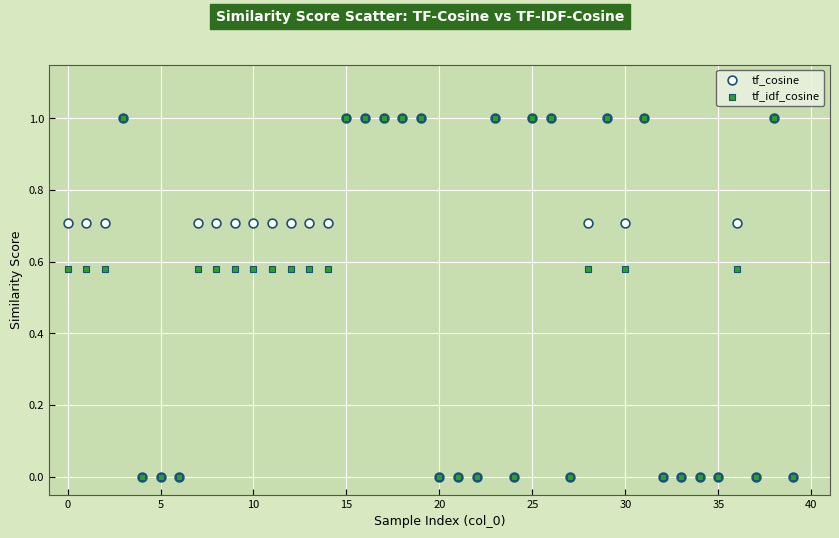

What are all the series names shown in the legend?

tf_cosine, tf_idf_cosine